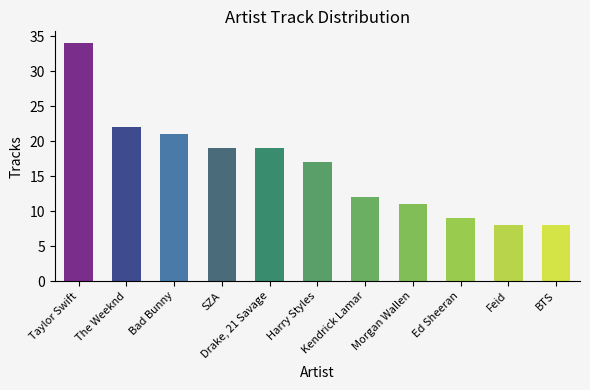

At which category does the chart reach its peak across all series?

Taylor Swift